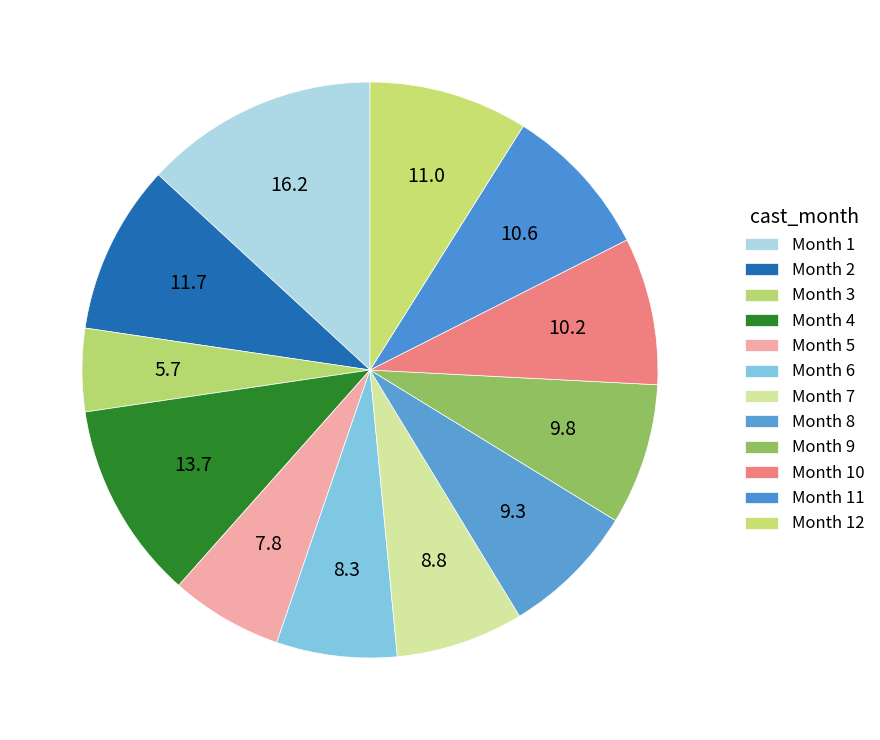

How many segments does this pie chart have?

12